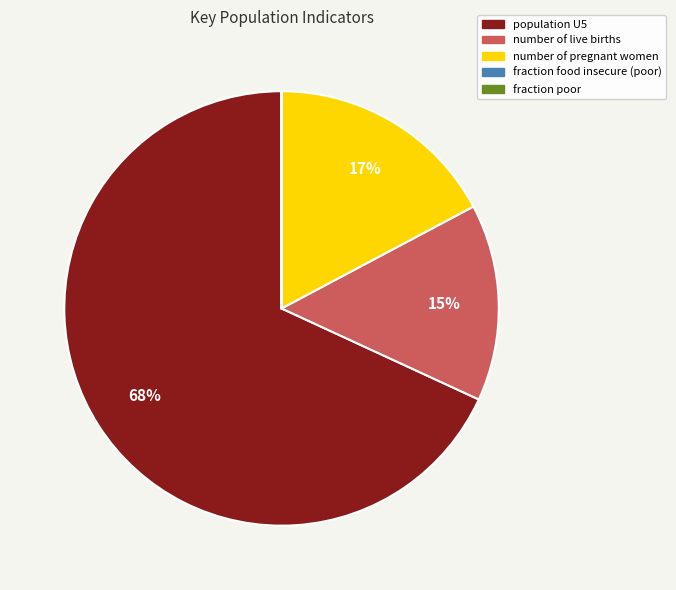

Is there a majority slice in this chart?

Yes